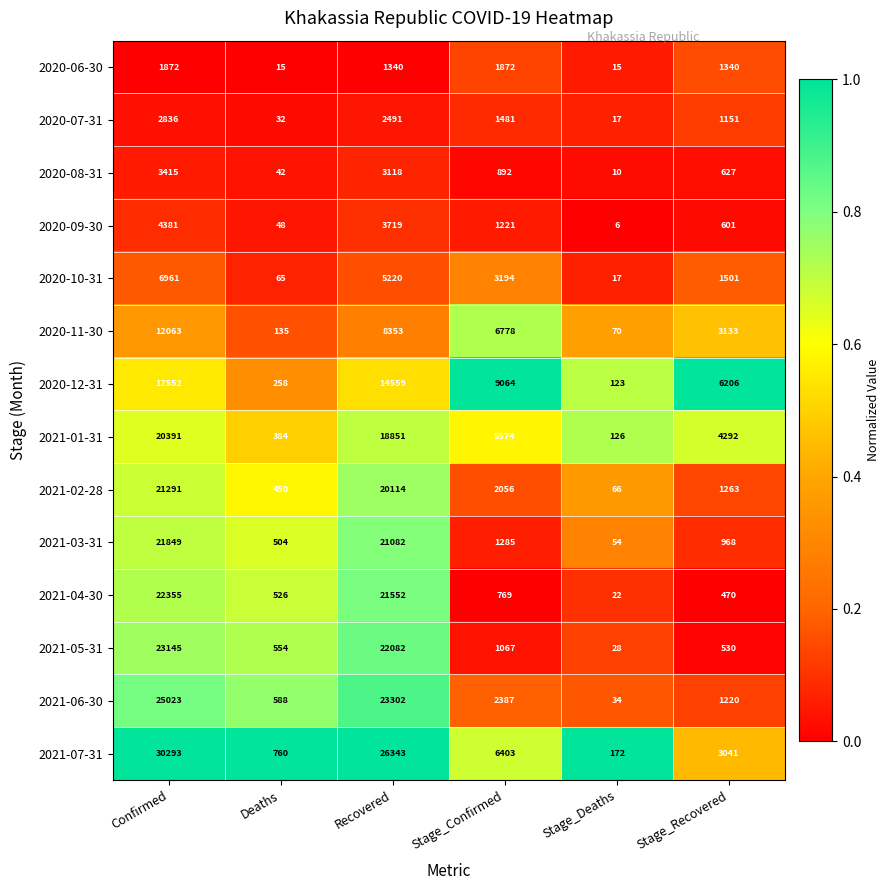

What is the greatest value displayed?

30293